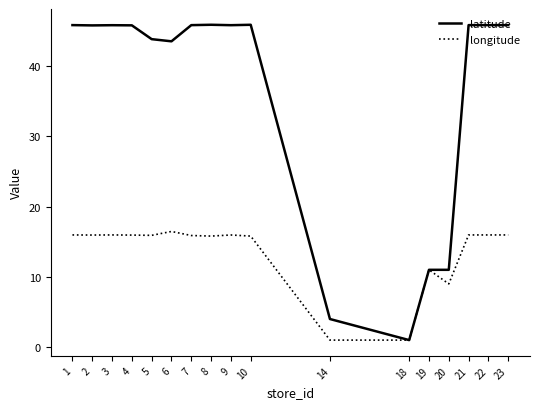

Is it true that latitude equals 45.8 at 4?

True